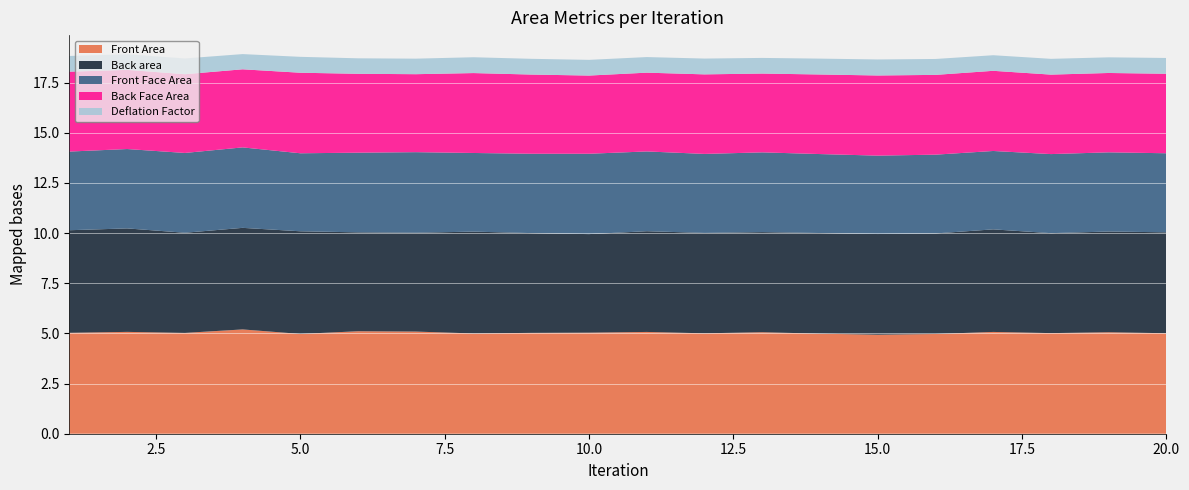

Reading right to left, extract all data points from this chart.

Front Area: 20=5.0	19=5.1	18=5.0	17=5.1	16=5.0	15=4.9	14=5.0	13=5.1	12=5.0	11=5.1	10=5.0	9=5.0	8=5.0	7=5.1	6=5.1	5=5.0	4=5.2	3=5.0	2=5.1	1=5.0
Deflation Factor: 20=0.8	19=0.8	18=0.8	17=0.8	16=0.8	15=0.8	14=0.8	13=0.8	12=0.8	11=0.8	10=0.8	9=0.8	8=0.8	7=0.8	6=0.8	5=0.8	4=0.8	3=0.8	2=0.8	1=0.8
Front Face Area: 20=3.9	19=3.9	18=3.9	17=3.9	16=3.9	15=3.9	14=3.9	13=4.0	12=3.9	11=4.0	10=4.0	9=4.0	8=3.9	7=4.0	6=4.0	5=3.9	4=4.0	3=4.0	2=4.0	1=3.9
Back Face Area: 20=4.0	19=4.0	18=4.0	17=4.0	16=4.0	15=4.0	14=4.0	13=3.9	12=4.0	11=3.9	10=3.9	9=3.9	8=4.0	7=3.9	6=3.9	5=4.0	4=3.9	3=3.9	2=3.9	1=4.0
Back area: 20=5.0	19=5.0	18=5.0	17=5.1	16=5.0	15=5.0	14=5.0	13=5.0	12=5.0	11=5.0	10=4.9	9=5.0	8=5.1	7=4.9	6=4.9	5=5.1	4=5.1	3=5.0	2=5.2	1=5.1